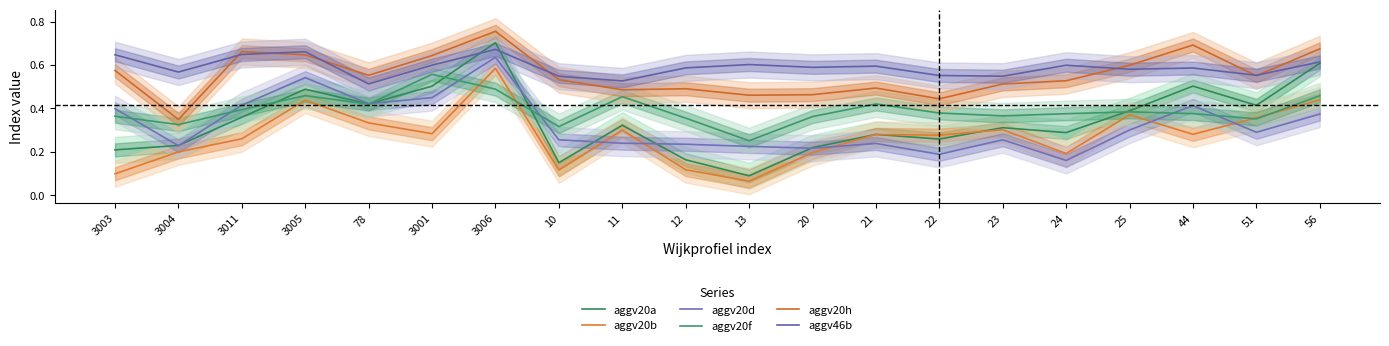

At how many categories does at least one series exceed 0?

20